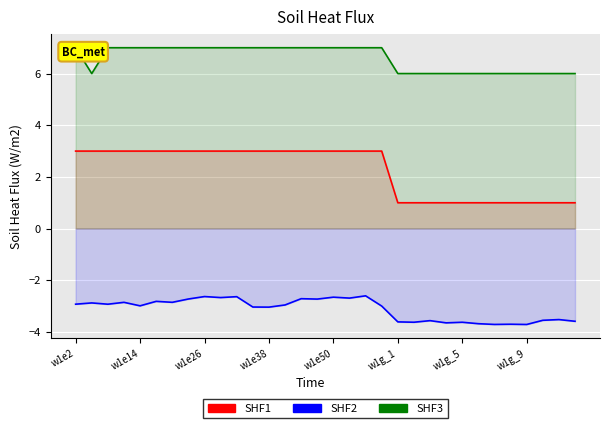

What is the greatest value displayed?

7.0